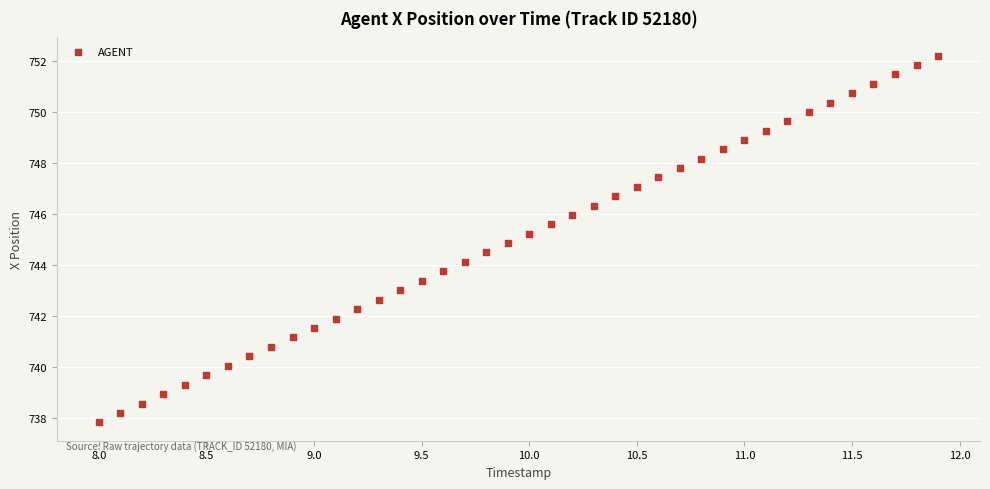

What is the range of Y values (max minus min)?

14.4